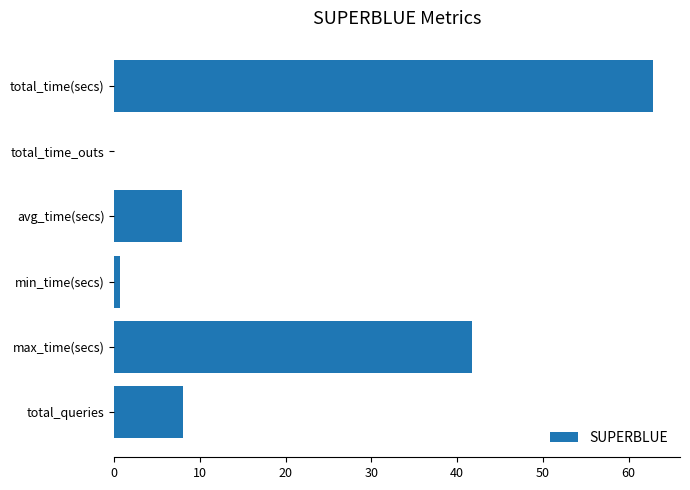

What is the change in value from avg_time(secs) to total_time(secs)?

+55.0